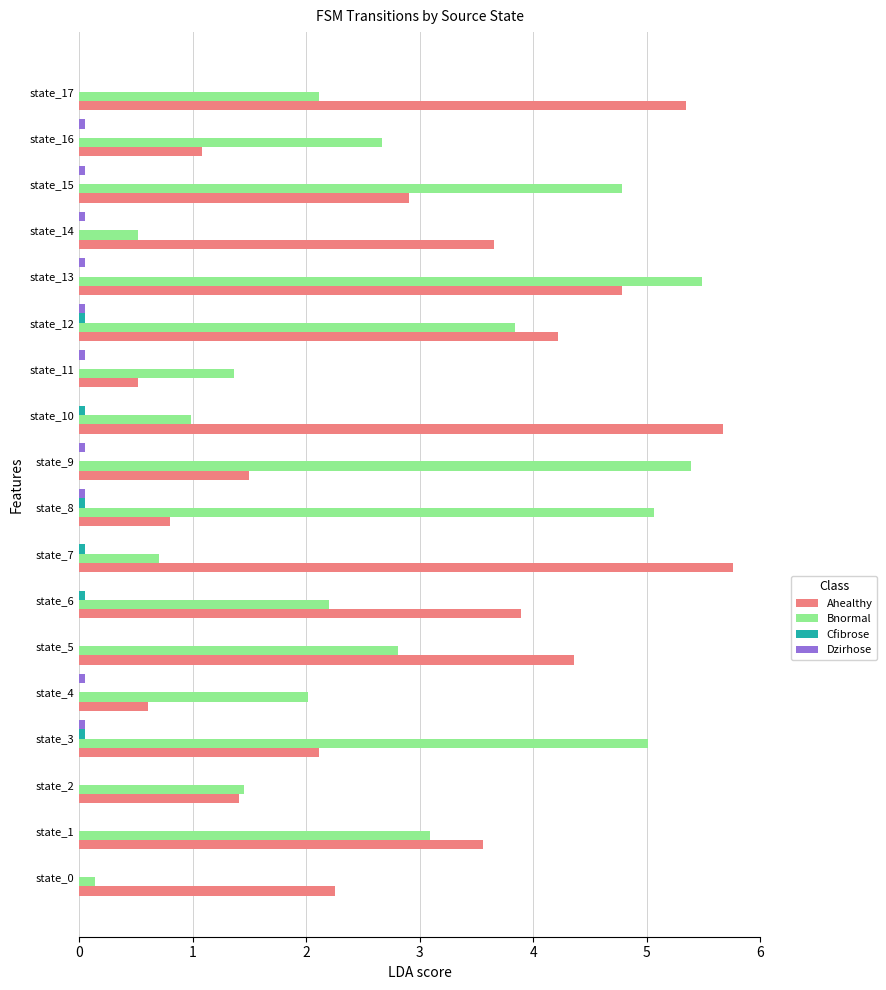

True or false: Bnormal has a value of 0.1 at state_0.

True